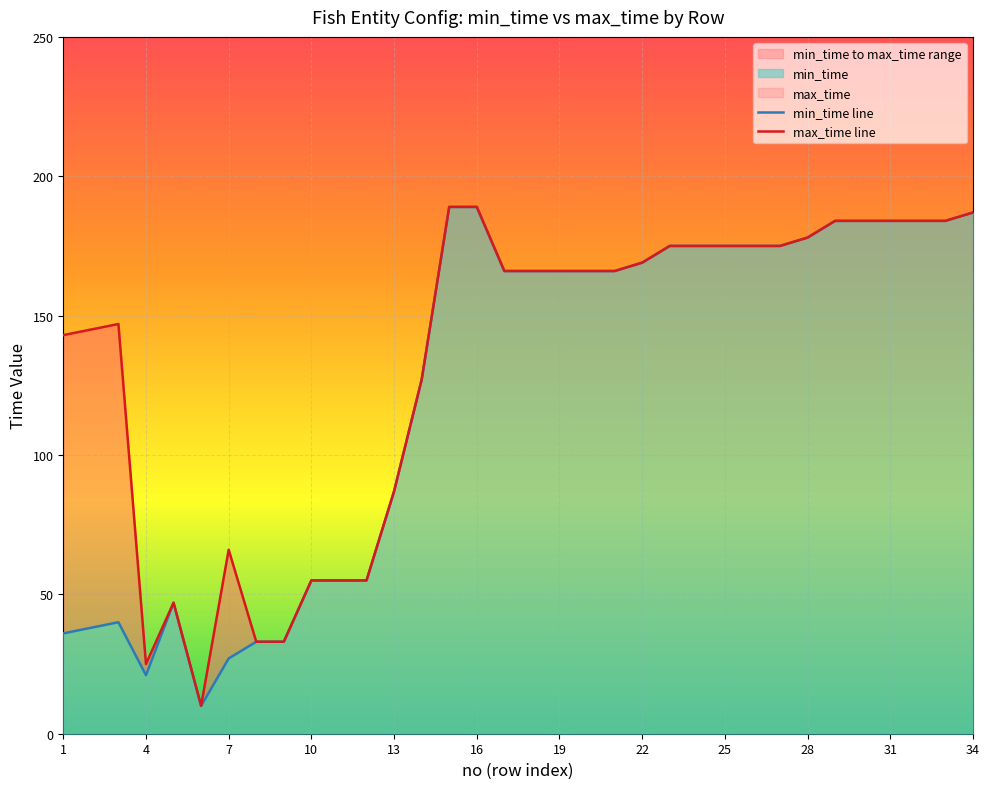

Which series has the largest total across all categories?

max_time